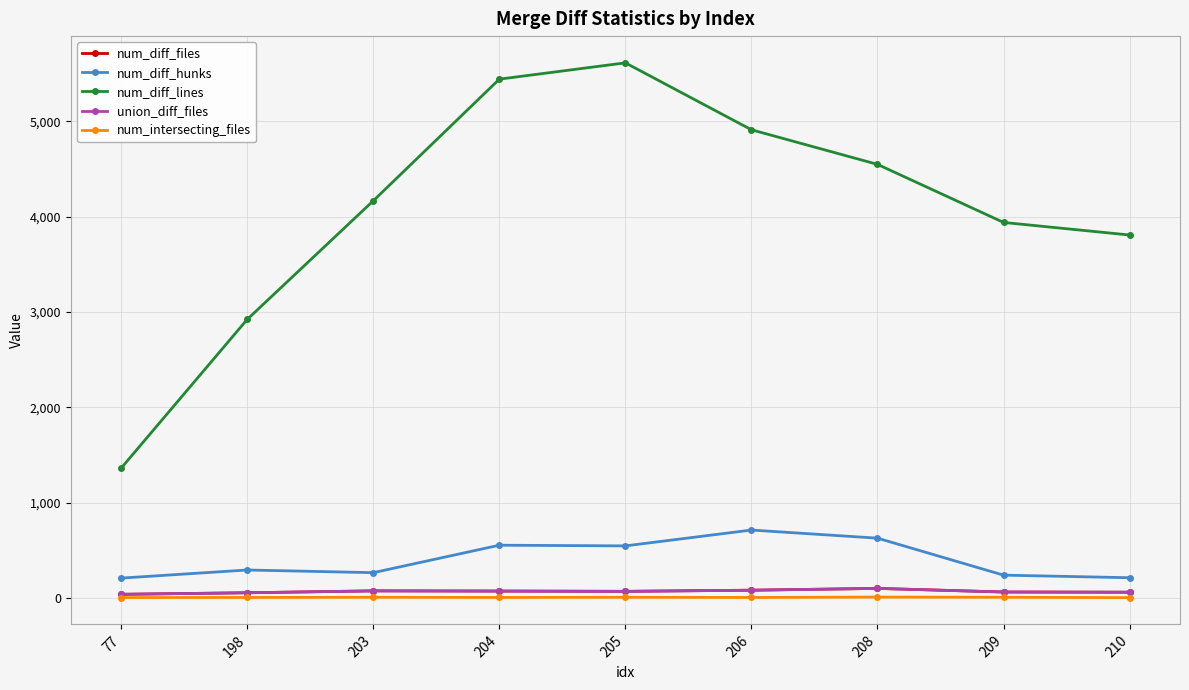

The num_diff_hunks series shows 904 at 205. True or false?

False